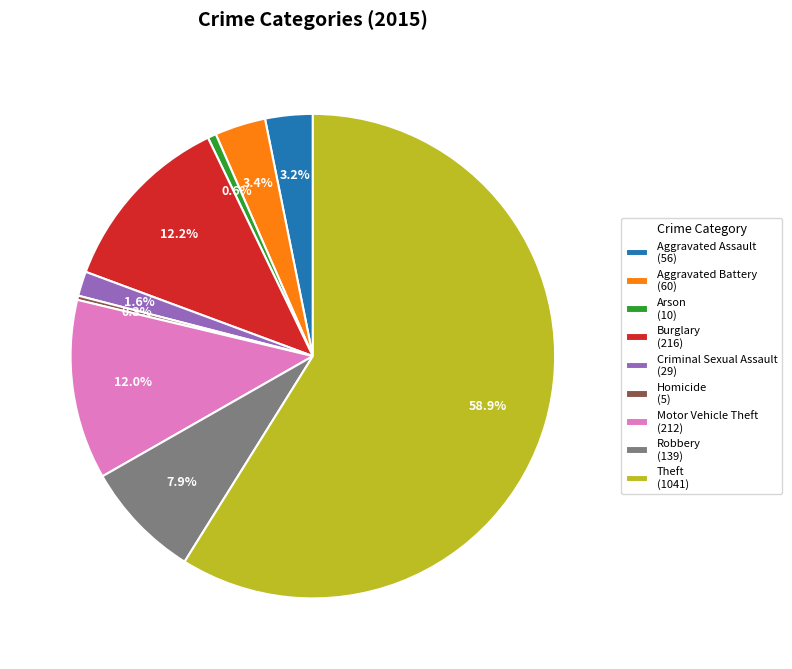

To the nearest percent, what is the difference between the largest and smallest slice percentages?

59%